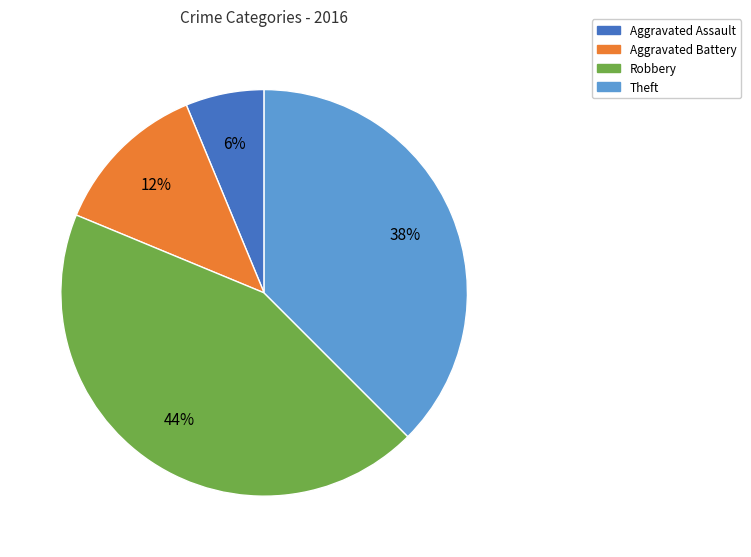

Is the sum of Aggravated Battery and Aggravated Assault greater than half?

No